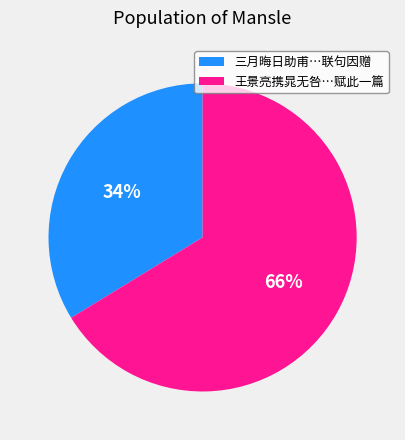

Which category has the biggest portion of the pie?

王景亮携晁无咎…赋此一篇